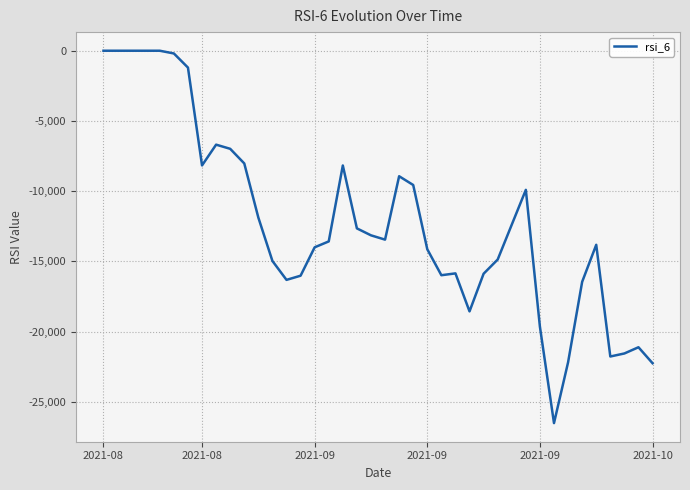

What is the smallest value displayed?

-26507.9